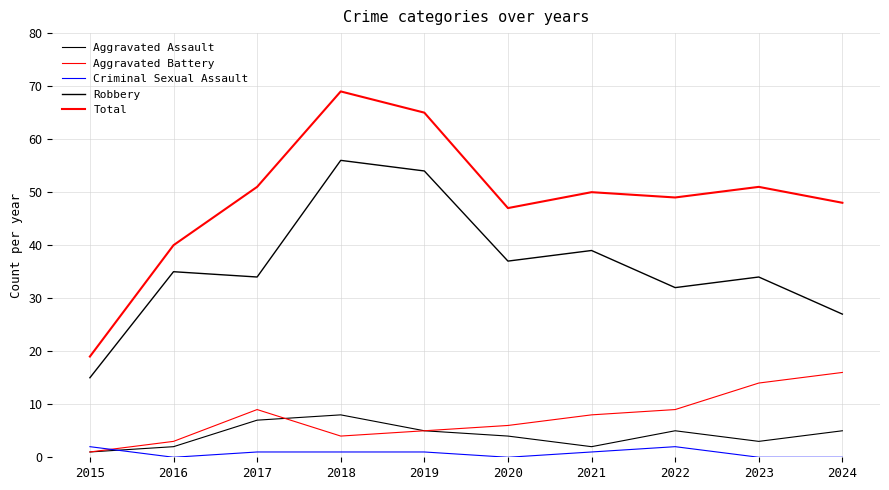

Does the chart display data point markers on the line(s)?

No